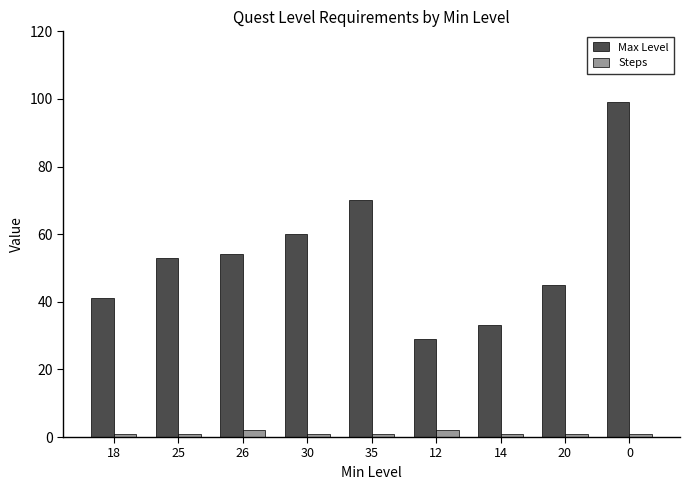

What is the average value of the Max Level series?

54